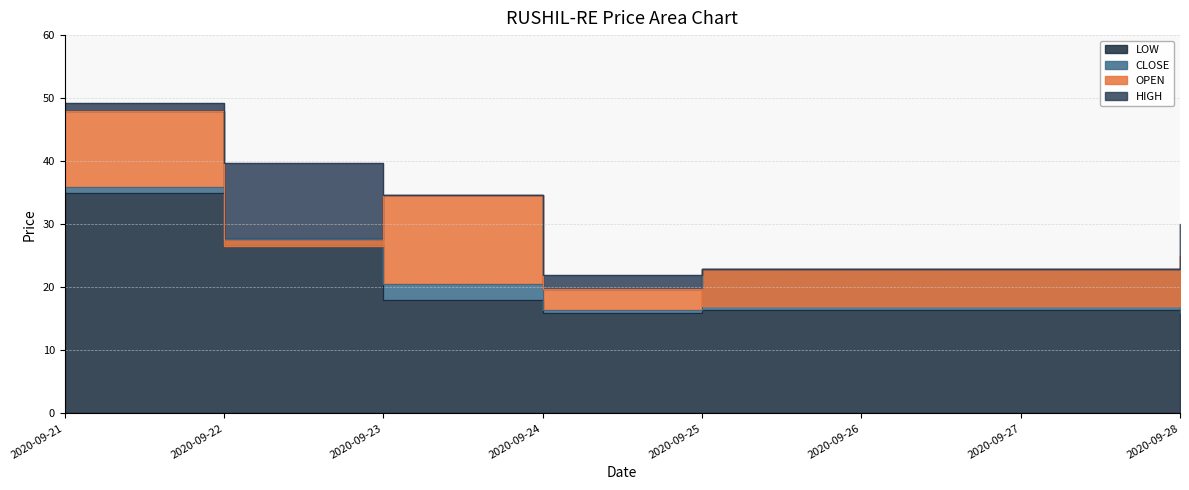

Where does the OPEN series first go above 26?

2020-09-21